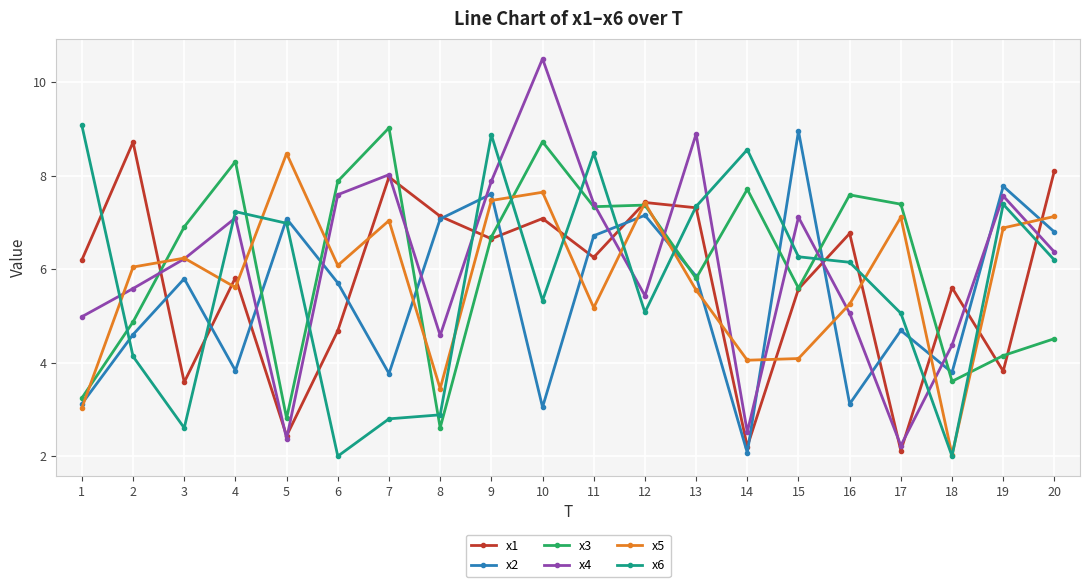

Which label corresponds to the largest value in the chart?

10